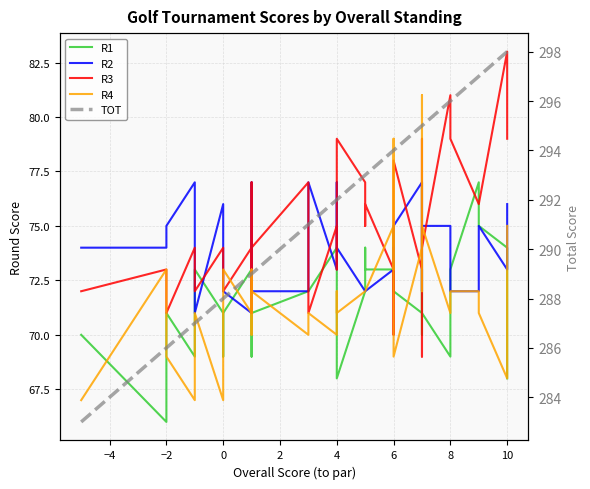

Rank the series by their maximum value, from lowest to highest.

R1, R2, R4, R3, TOT